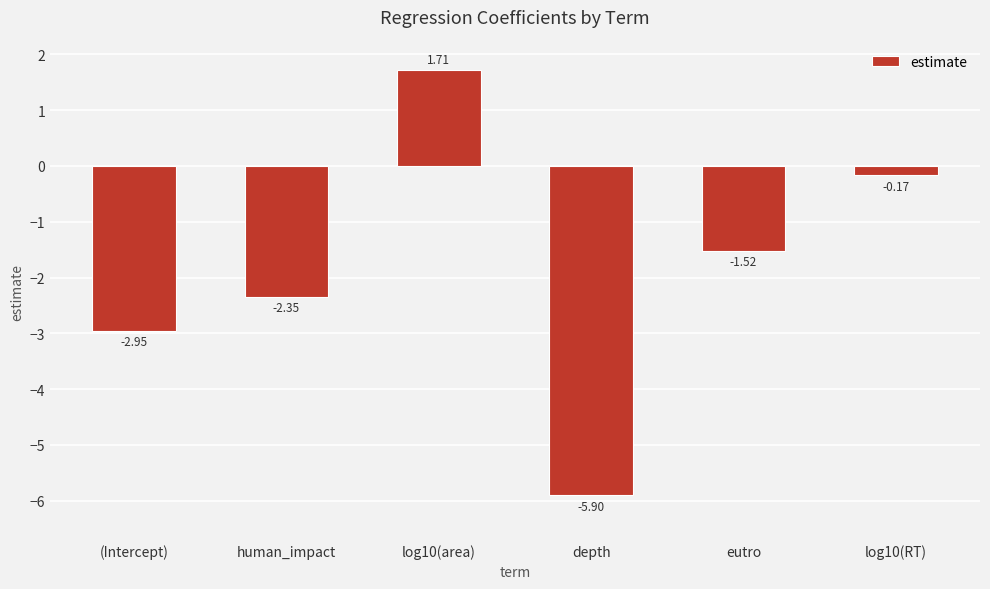

Does the chart contain any negative values?

Yes